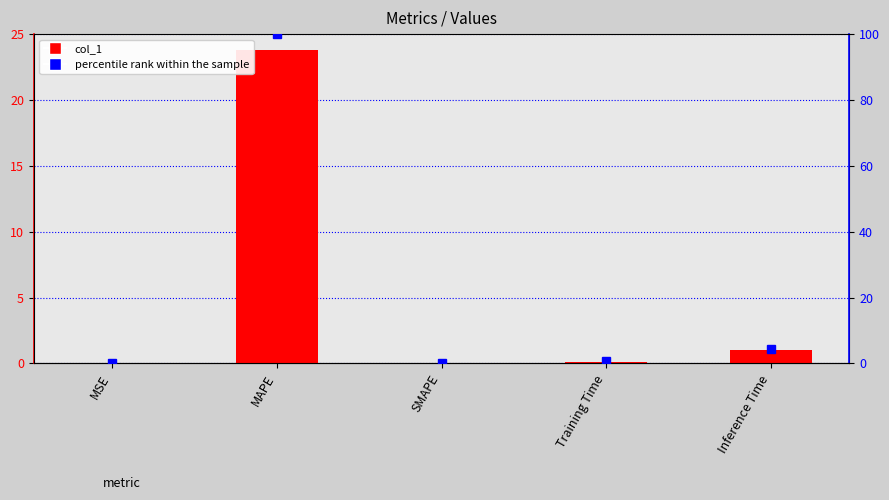

Rank the series by their maximum value, from highest to lowest.

percentile rank within the sample, col_1